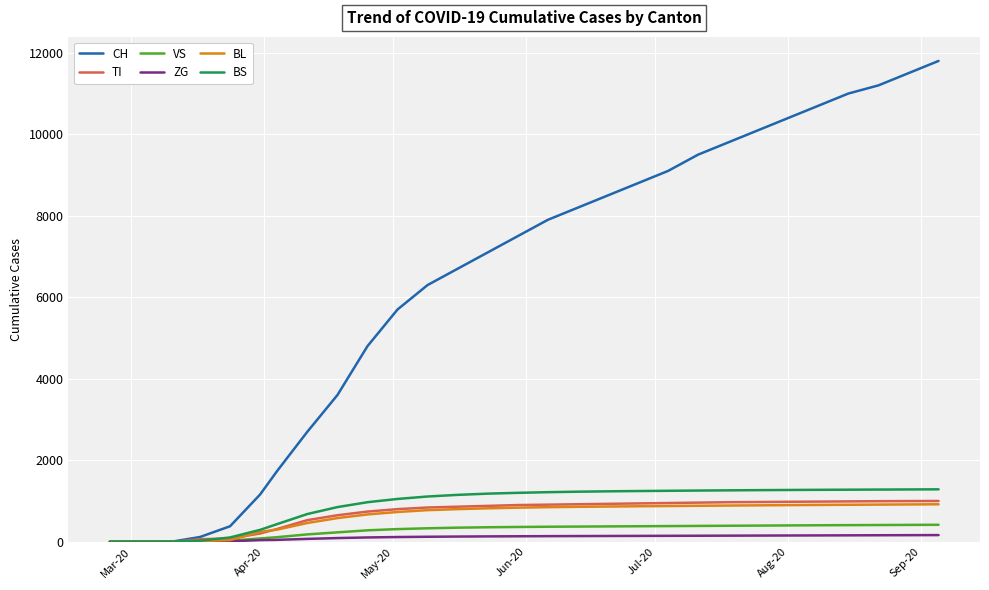

Which series has the widest spread of values?

CH